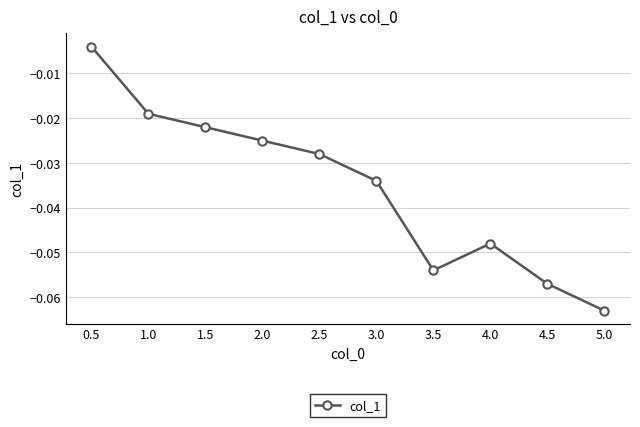

Rank the categories by value from lowest to highest.

5.0, 4.5, 3.5, 4.0, 3.0, 2.5, 2.0, 1.5, 1.0, 0.5